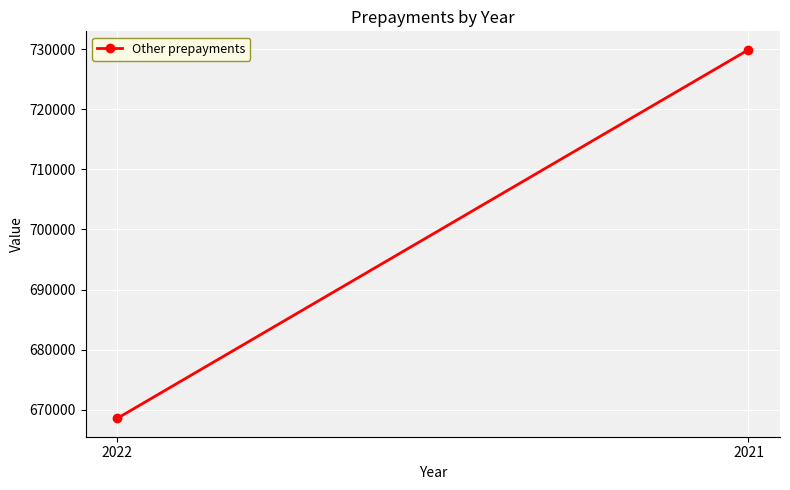

Reading left to right, transcribe all the data shown in this chart.

2022=668569	2021=729915